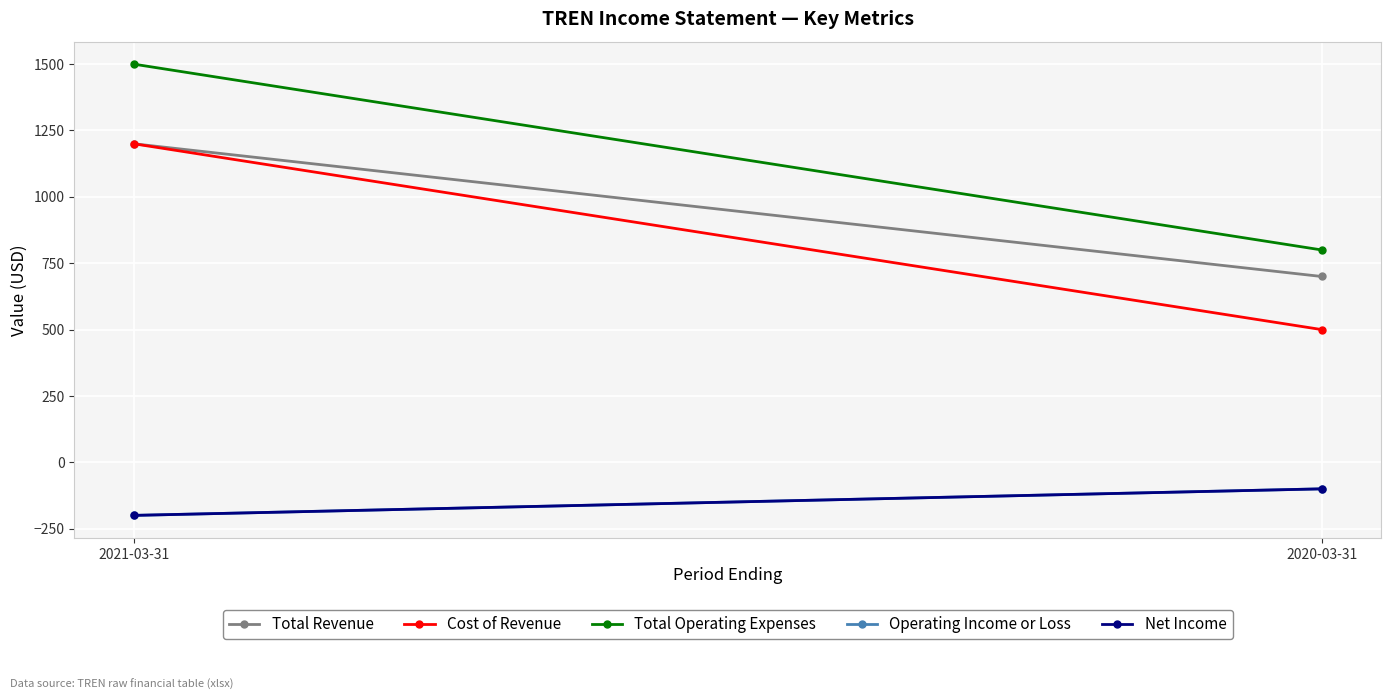

What is the average value of the Operating Income or Loss series?

-150